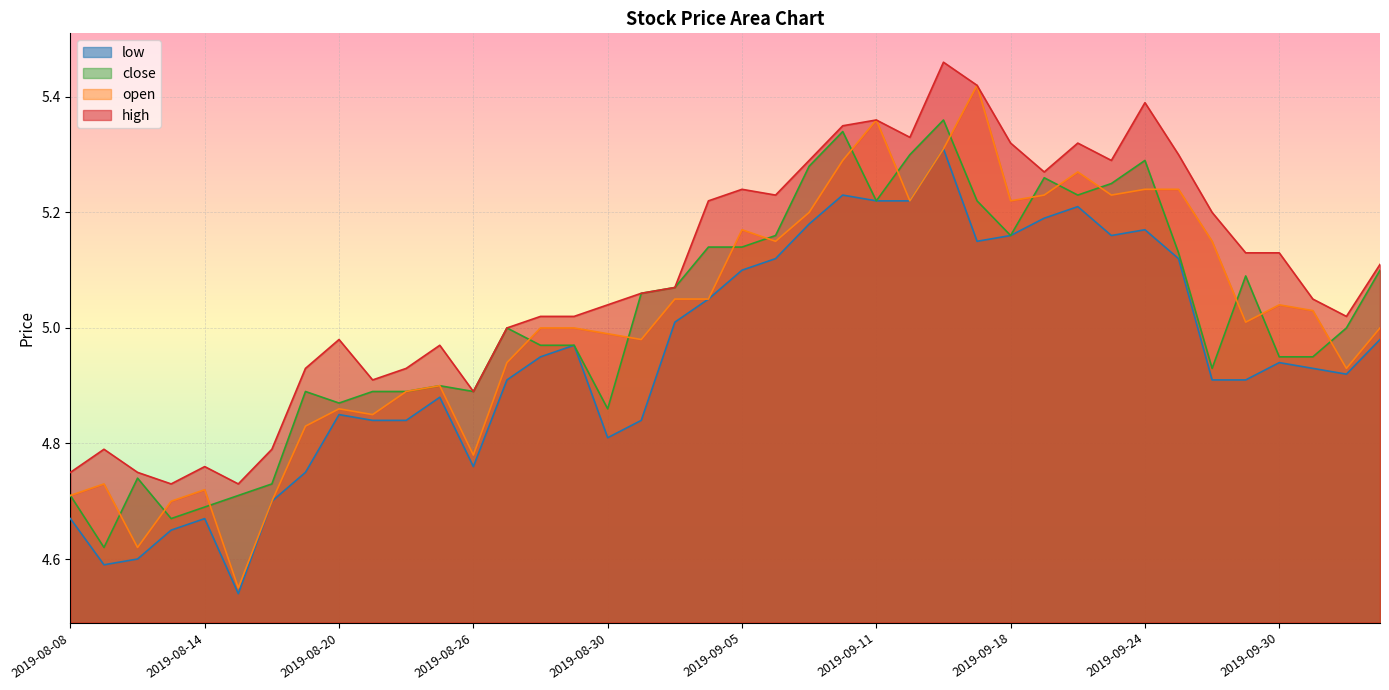

True or false: high and low intersect in this chart.

False